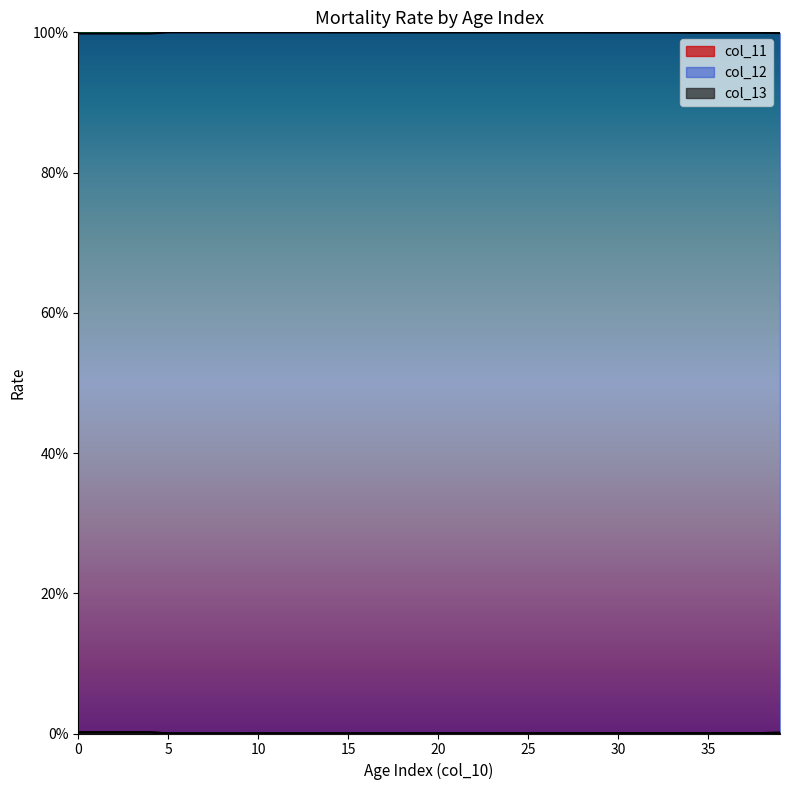

True or false: col_11 and col_12 cross at least once.

False